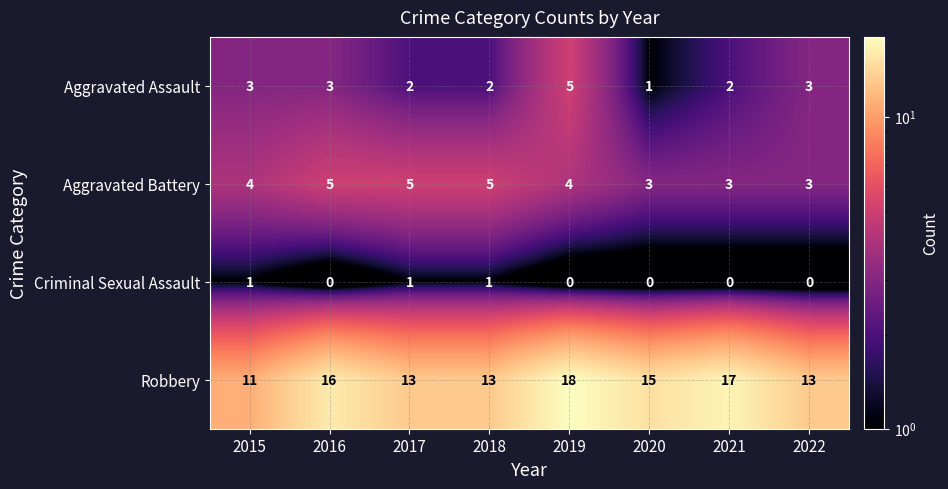

What is the approximate value of Aggravated Battery at 2019?

4